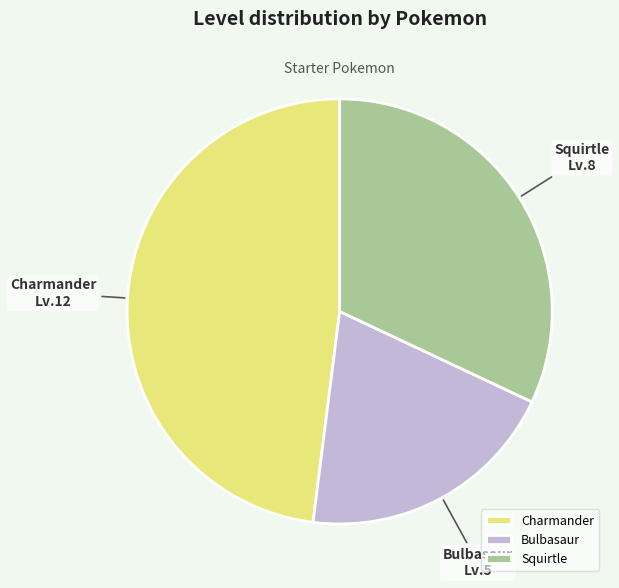

Do Bulbasaur and Charmander together represent more than half of the pie?

Yes